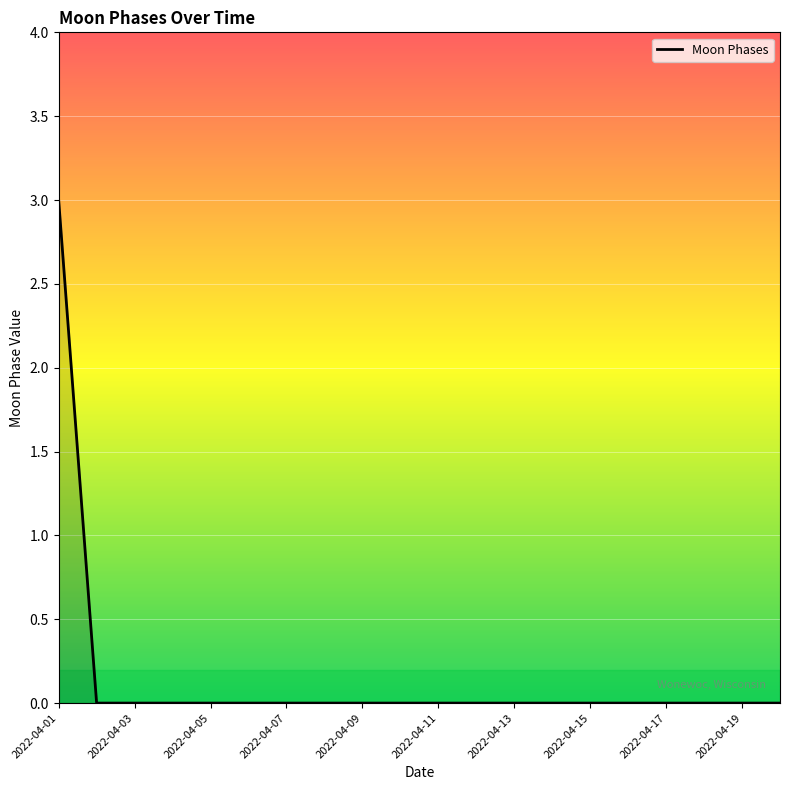

What is the difference between the maximum and minimum values?

3